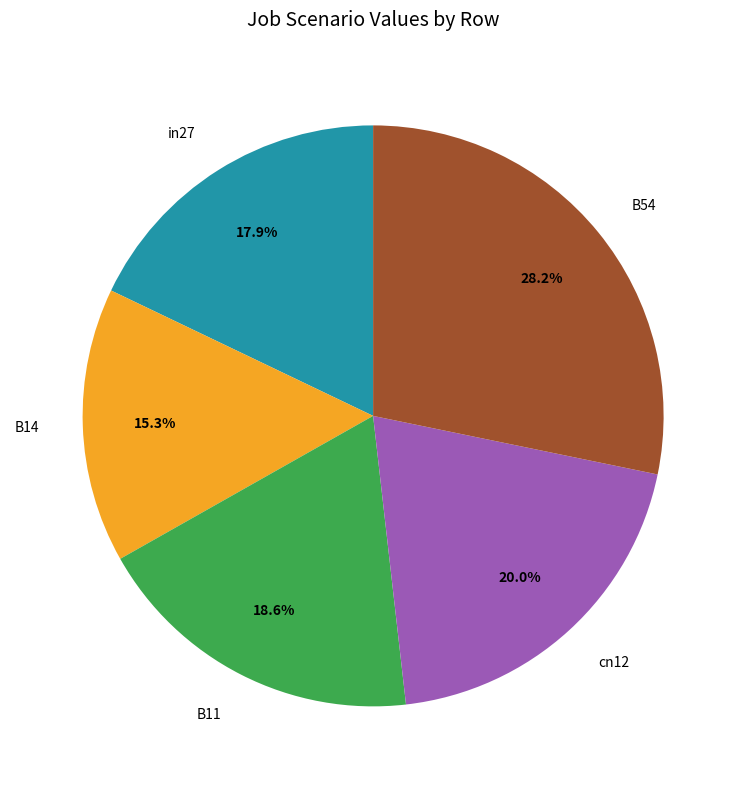

Is it true that B54 is 18% of the pie?

False